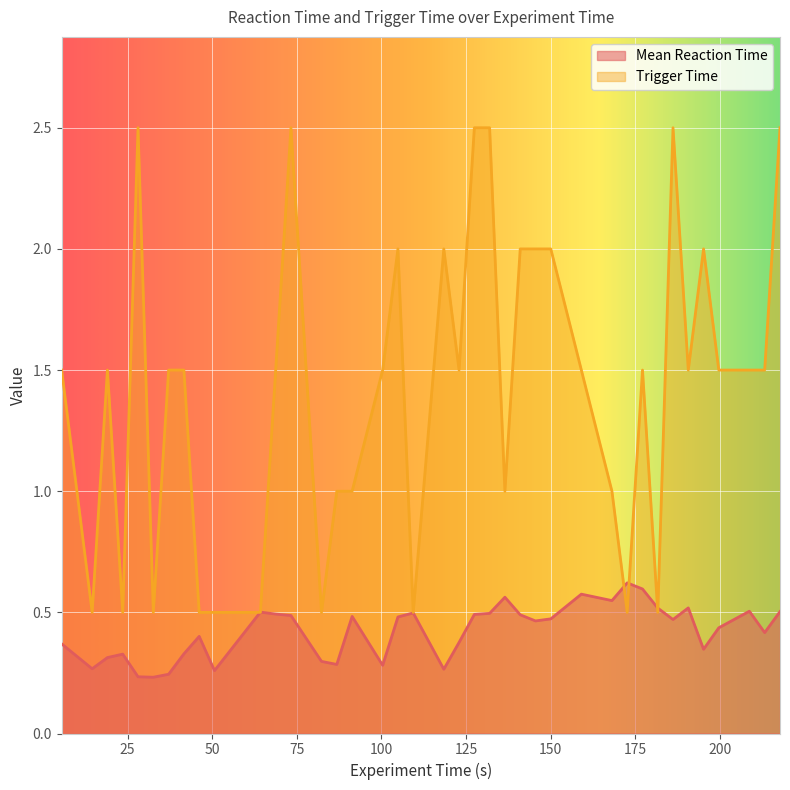

Which series has the widest spread of values?

Trigger Time